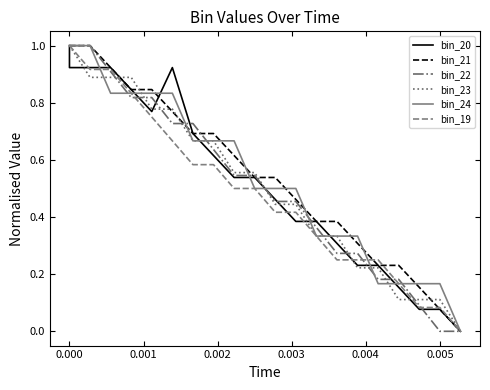

How many lines are shown in the chart?

6